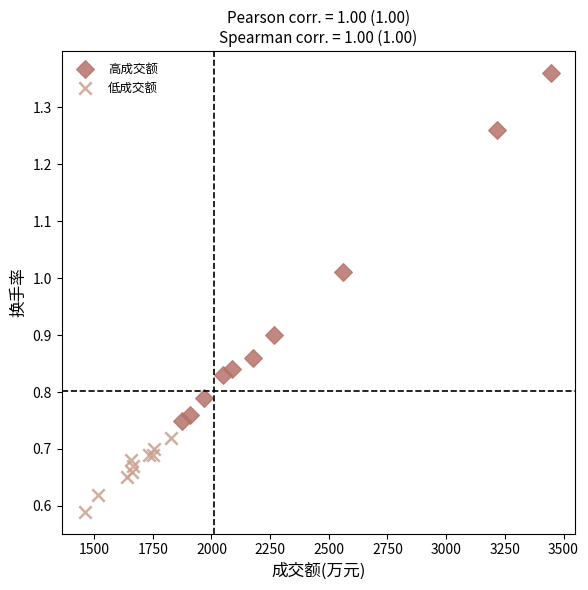

Which series contains the lowest Y value?

低成交额